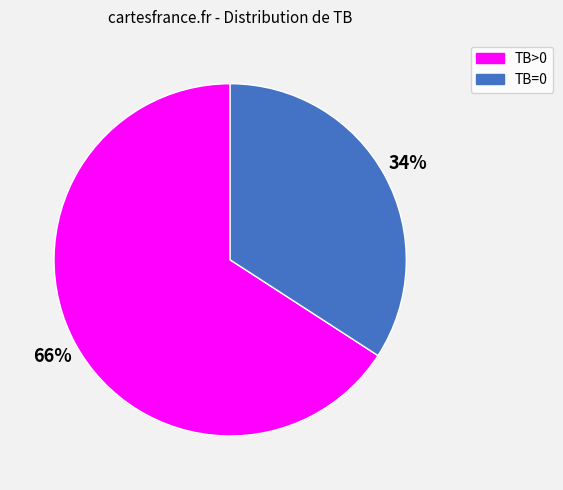

Does any single category account for the majority?

Yes